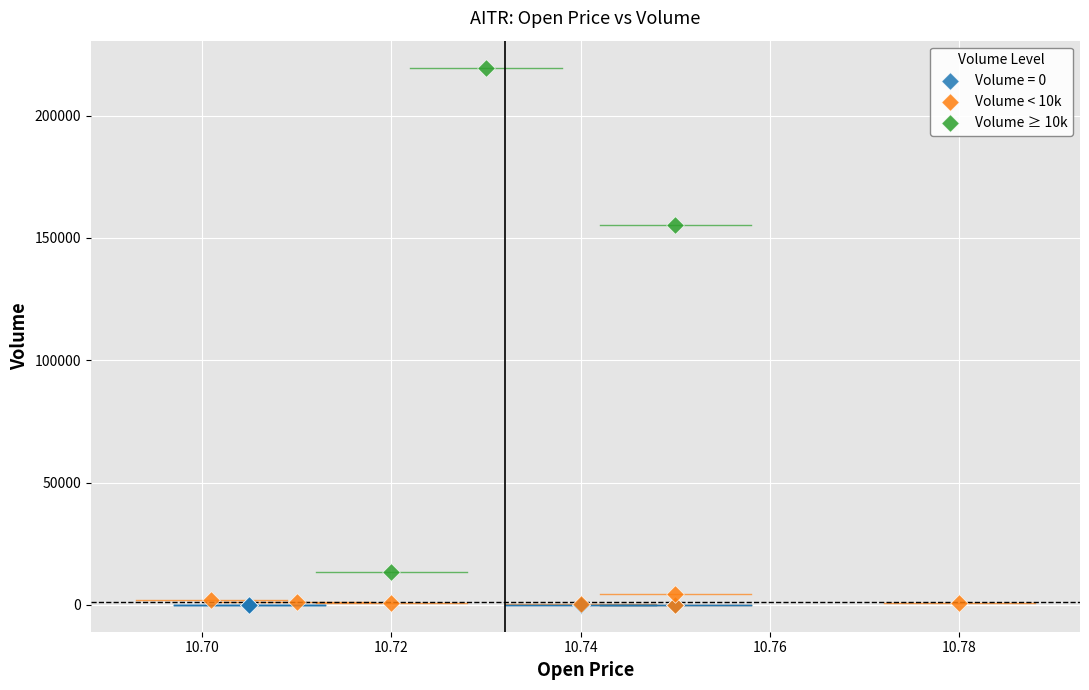

Which series contains the highest Y value?

Volume ≥ 10k